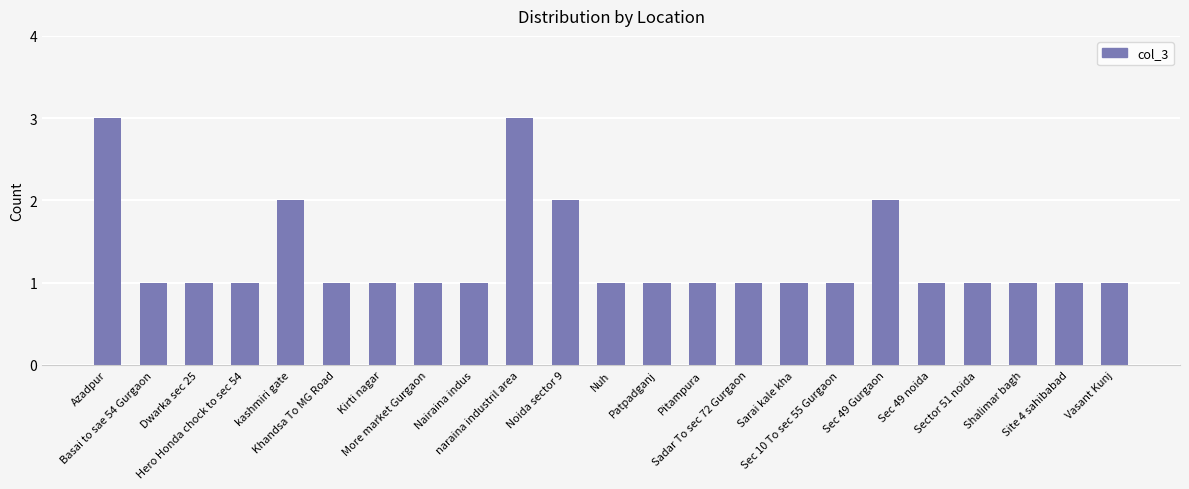

What is the greatest value displayed?

3